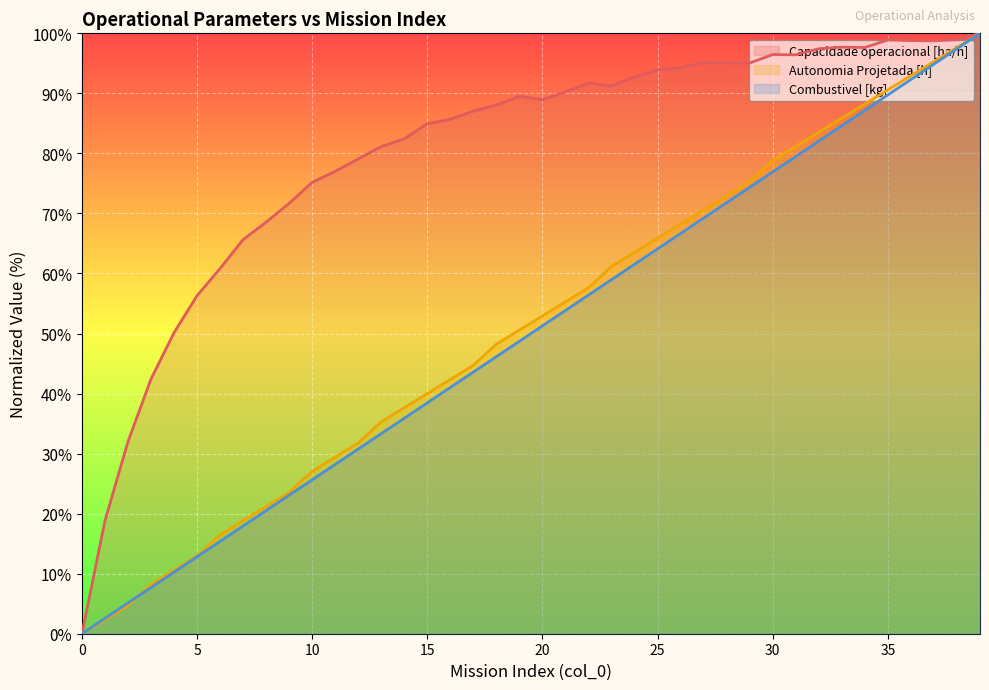

What is the value of the Combustivel [kg] point at the 22nd from the left?

53.8